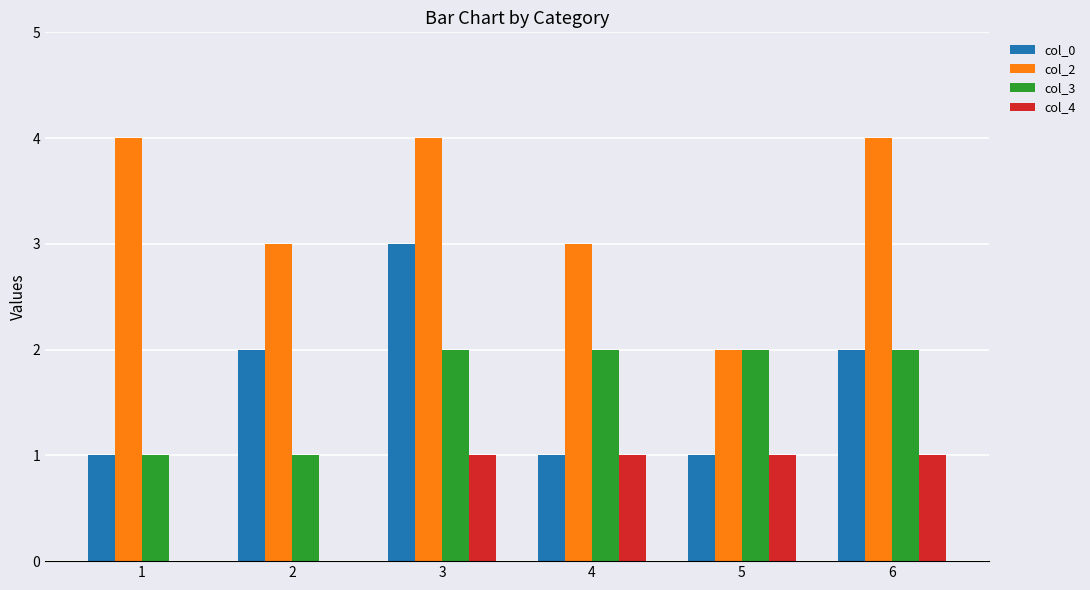

Reading left to right, list all the values displayed in this chart.

col_0: 1=1	2=2	3=3	4=1	5=1	6=2
col_2: 1=4	2=3	3=4	4=3	5=2	6=4
col_3: 1=1	2=1	3=2	4=2	5=2	6=2
col_4: 1=0	2=0	3=1	4=1	5=1	6=1